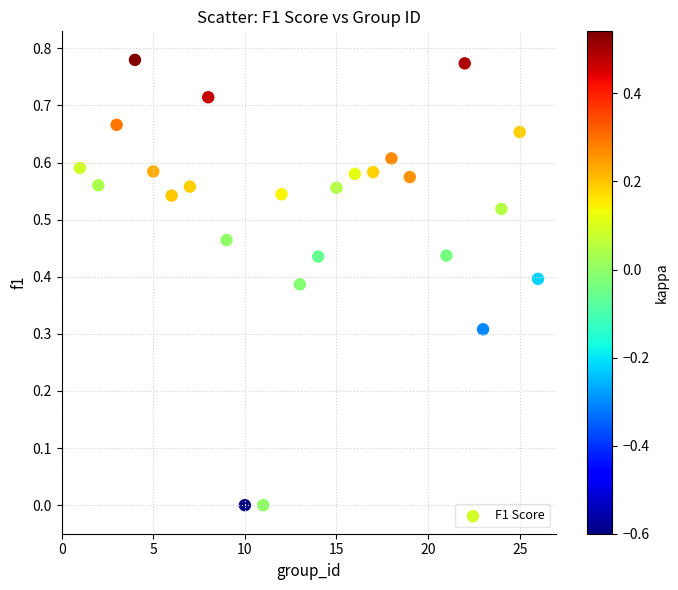

What is the range of X values (max minus min)?

25.0